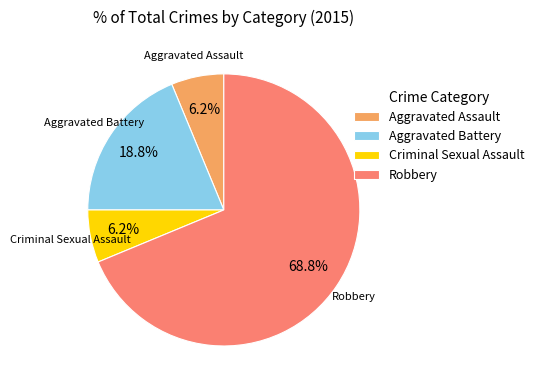

To the nearest percent, what portion does Robbery represent?

69%